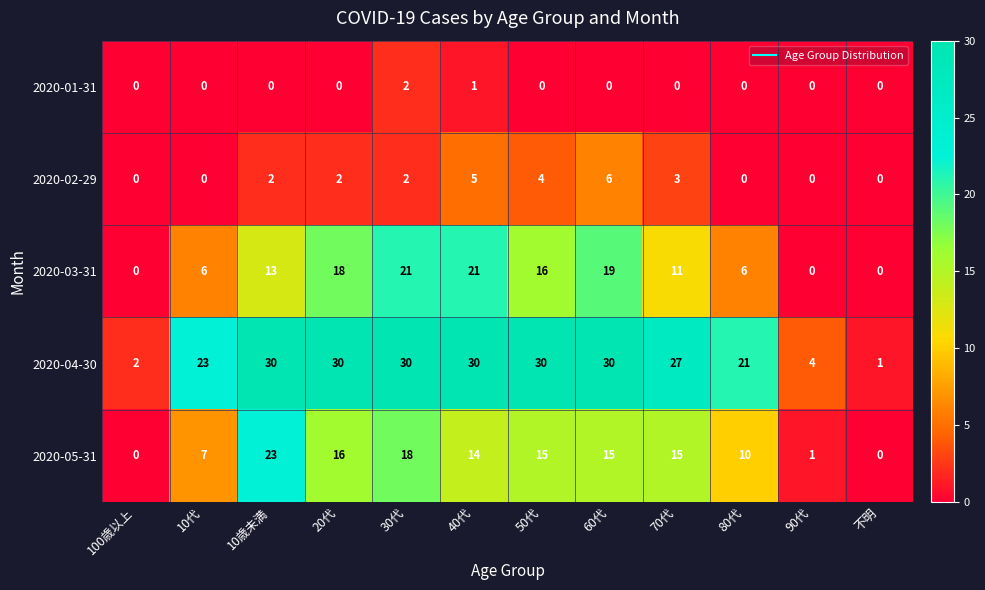

Count the number of categories in the chart.

12